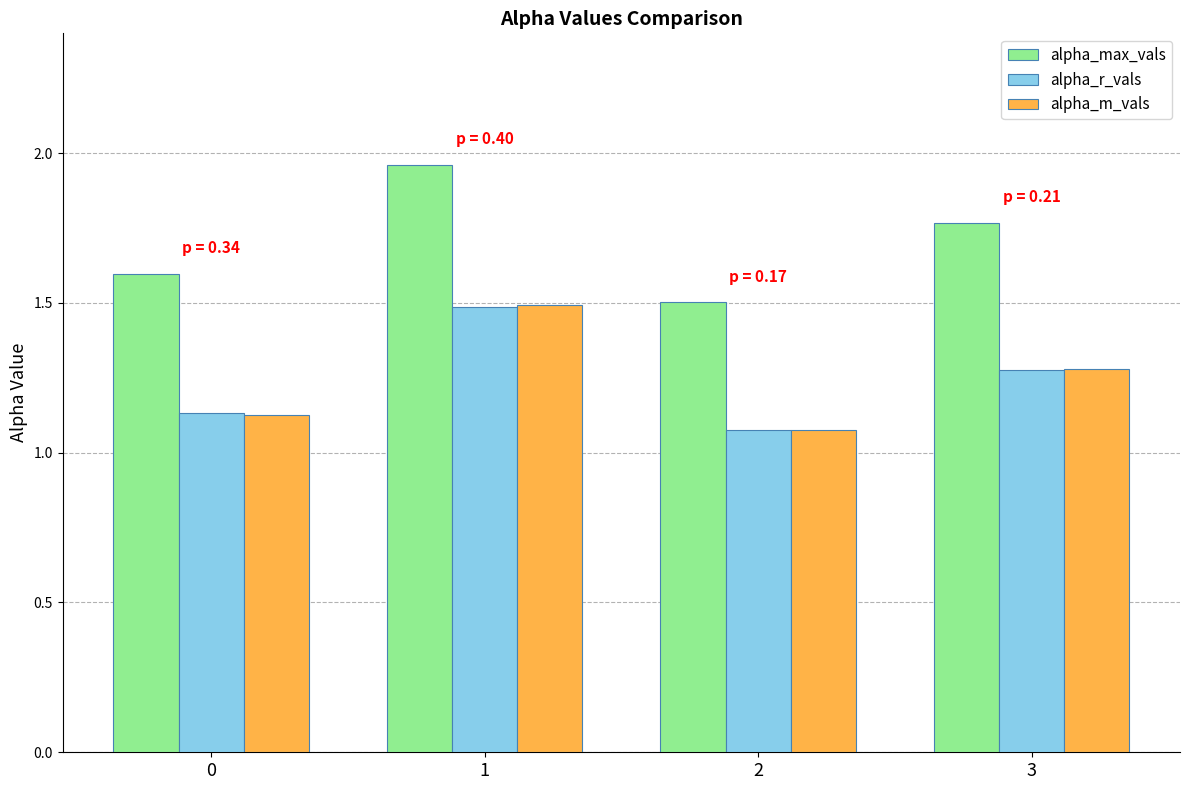

Which series changed the most between 2 and 3?

alpha_max_vals